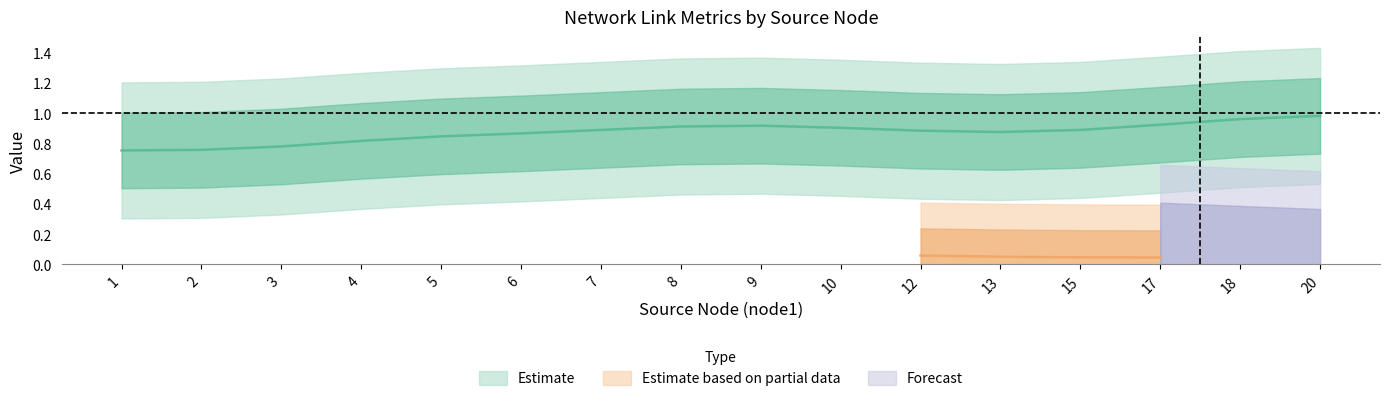

What is the minimum value for delay?

0.7